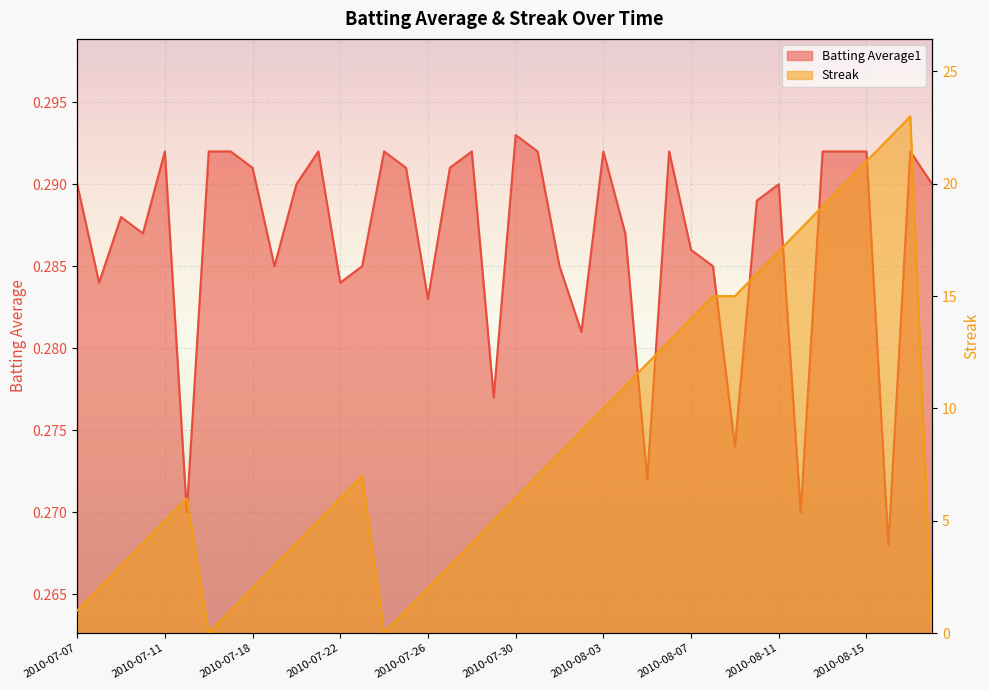

Which has a higher value, 2010-08-13 or 2010-08-15?

2010-08-13